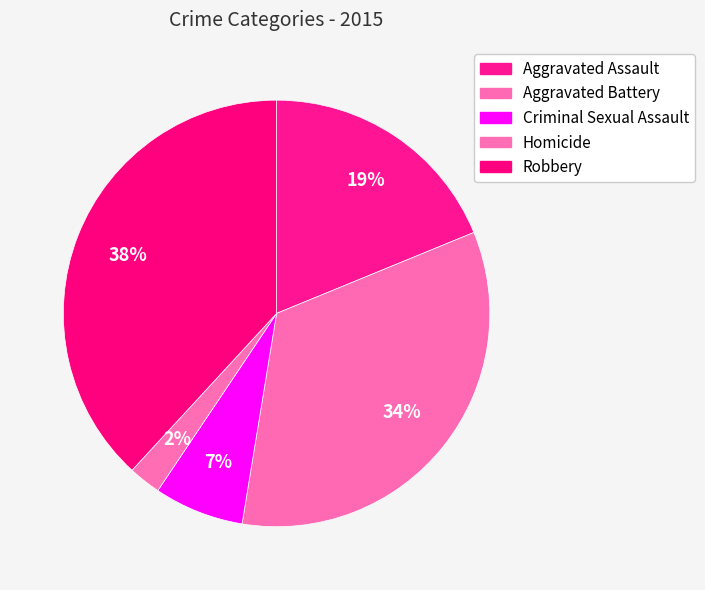

Count the number of slices in the pie.

5